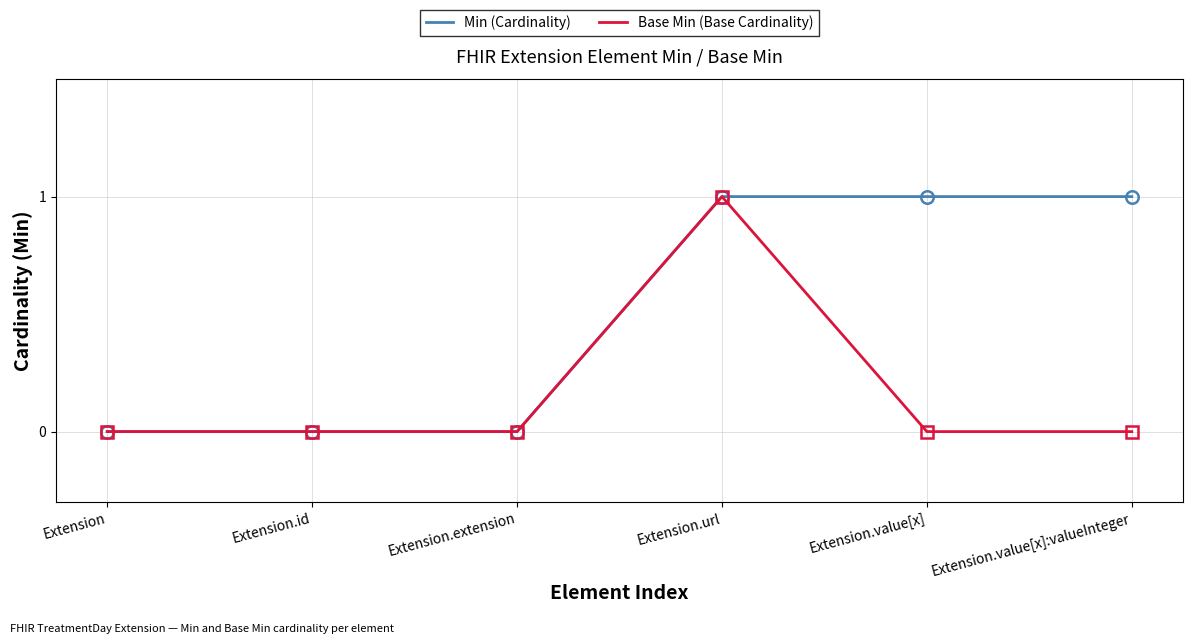

How many lines are shown in the chart?

2